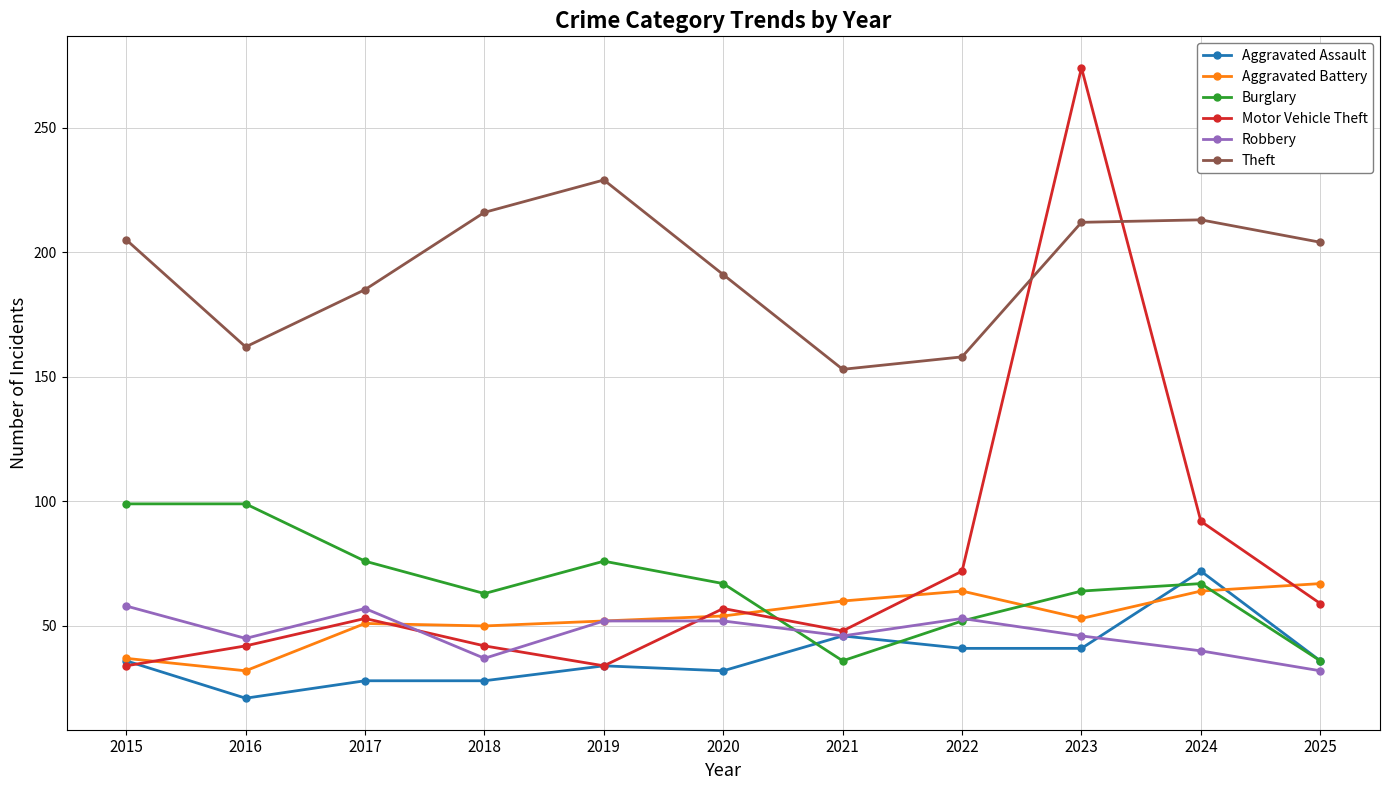

Read the Aggravated Assault value at 2016, to the nearest 5.

20